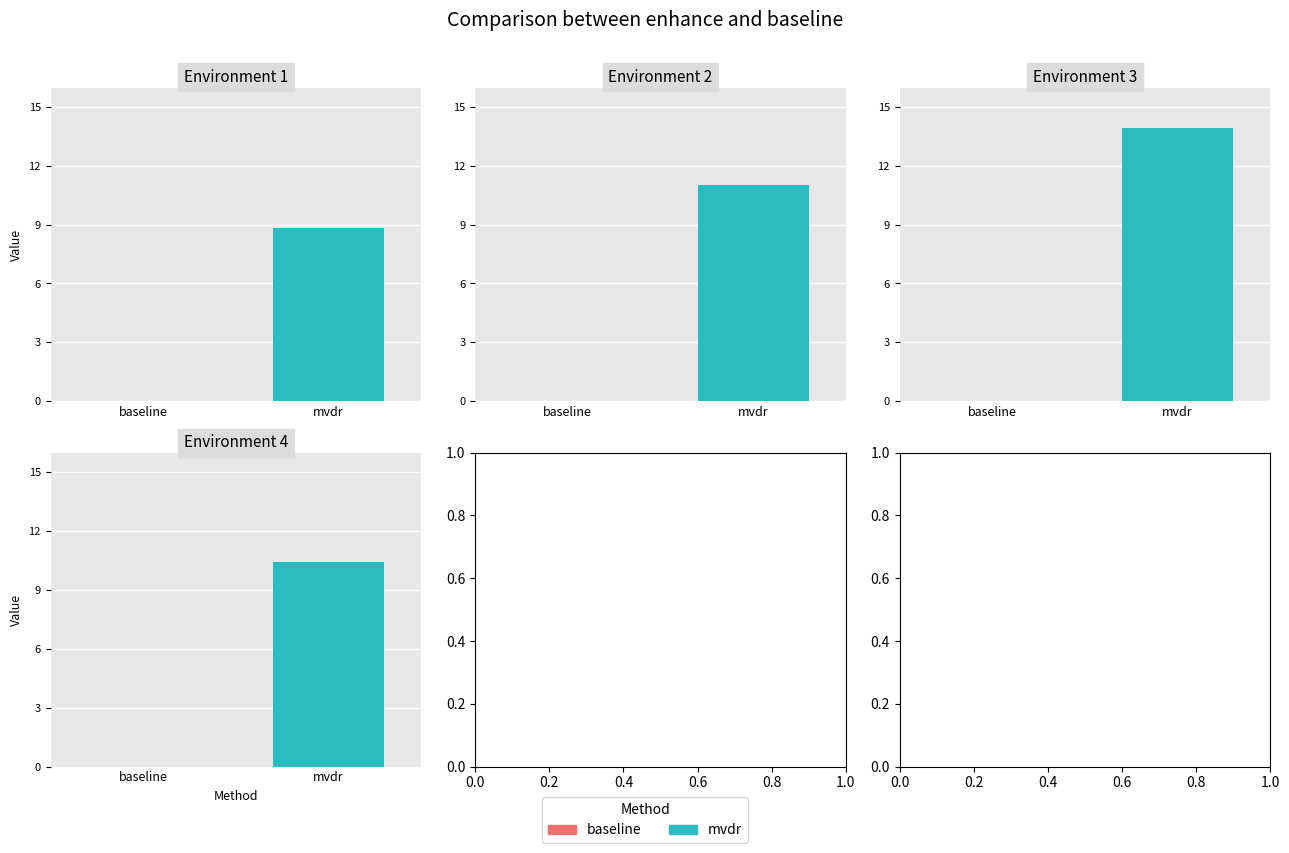

What is the value of the mvdr bar at the 1st from the left?

8.8